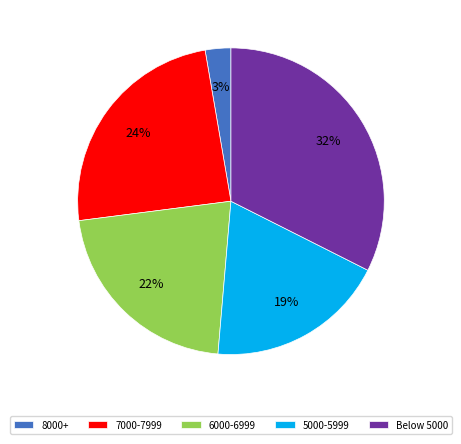

Combined, do 5000-5999 and 8000+ account for over 50%?

No